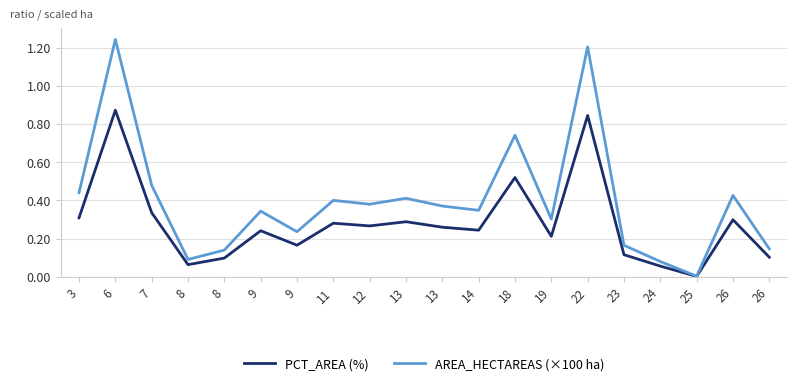

What are all the series names shown in the legend?

PCT_AREA (%), AREA_HECTAREAS (×100 ha)